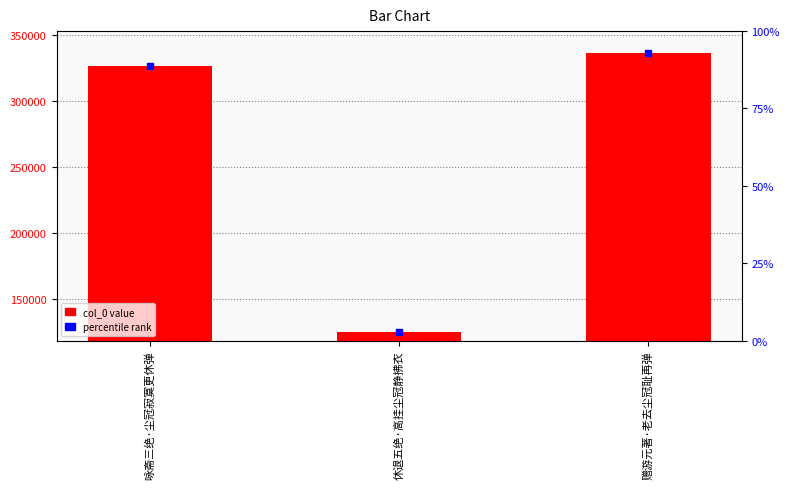

What is the value of the 1st bar from the left?

326034